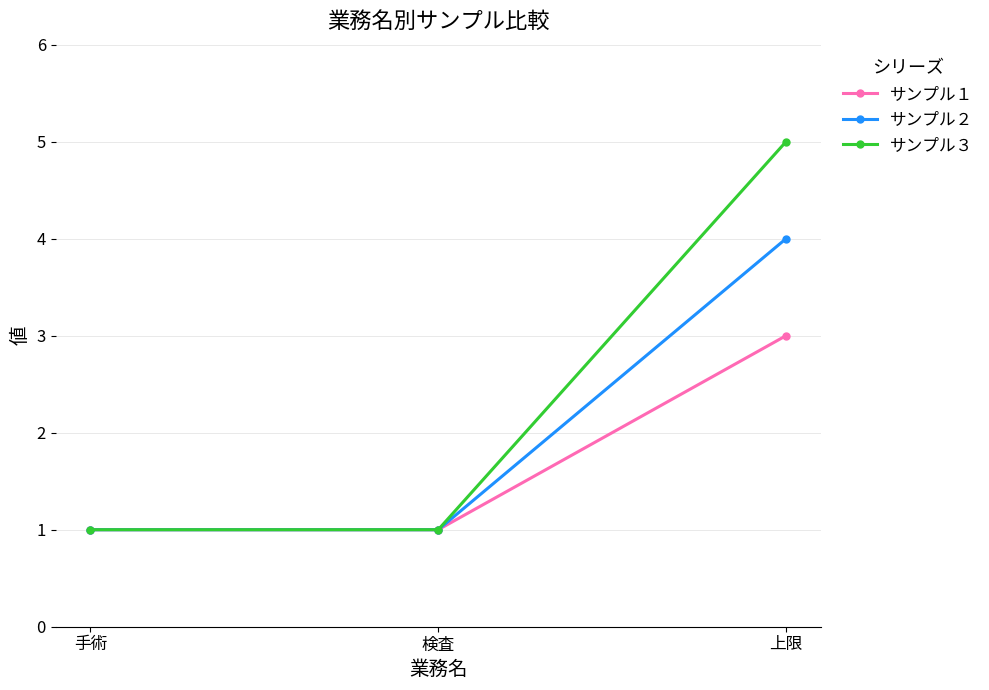

Count the サンプル２ values in the range 1 to 4.

3